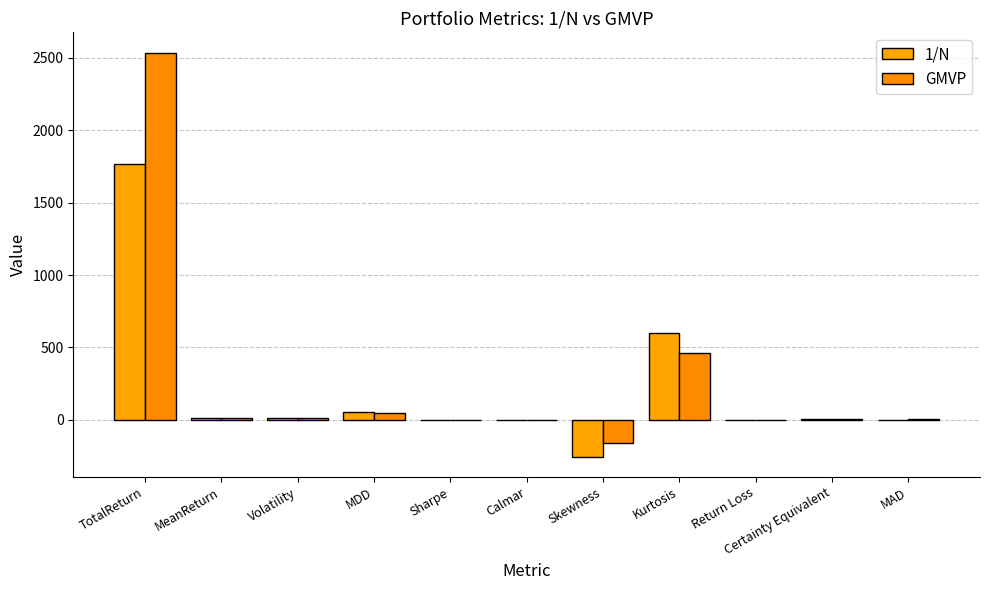

Are the bars horizontal?

No